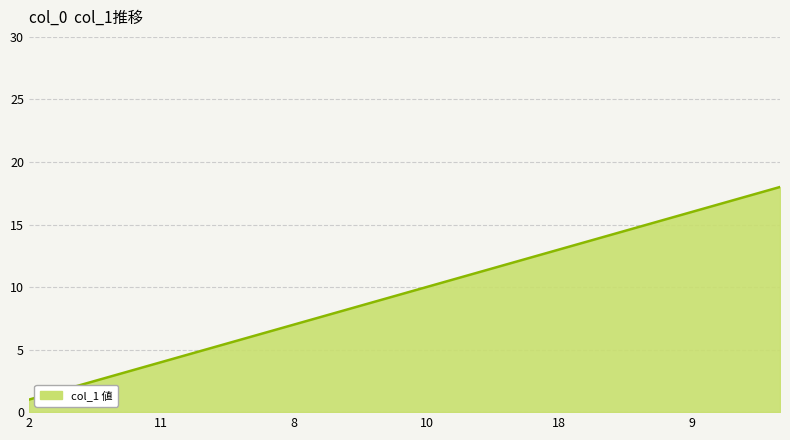

How many distinct data groups are displayed?

1